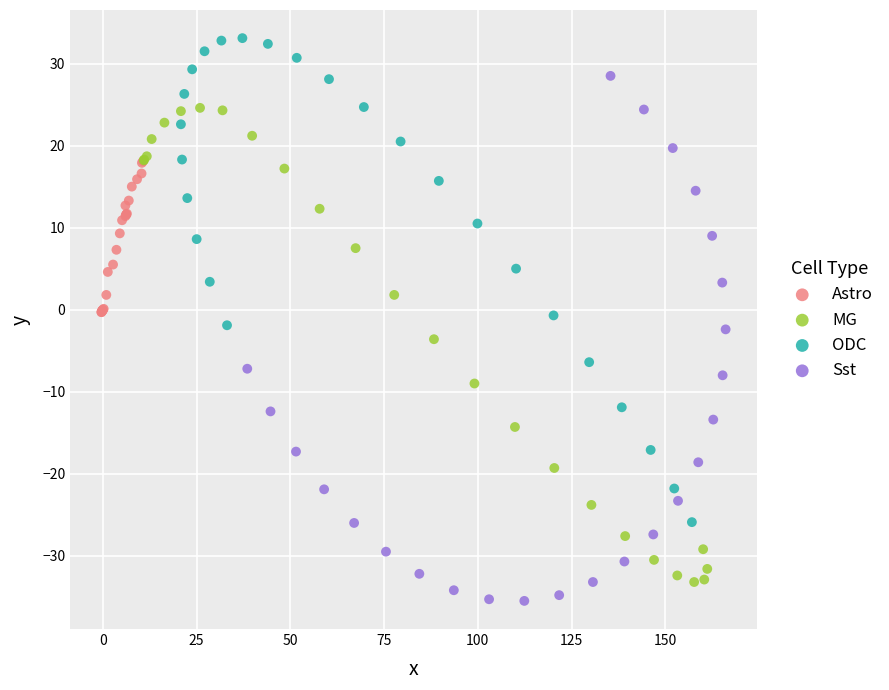

What are all the series names shown in the legend?

Astro, MG, ODC, Sst